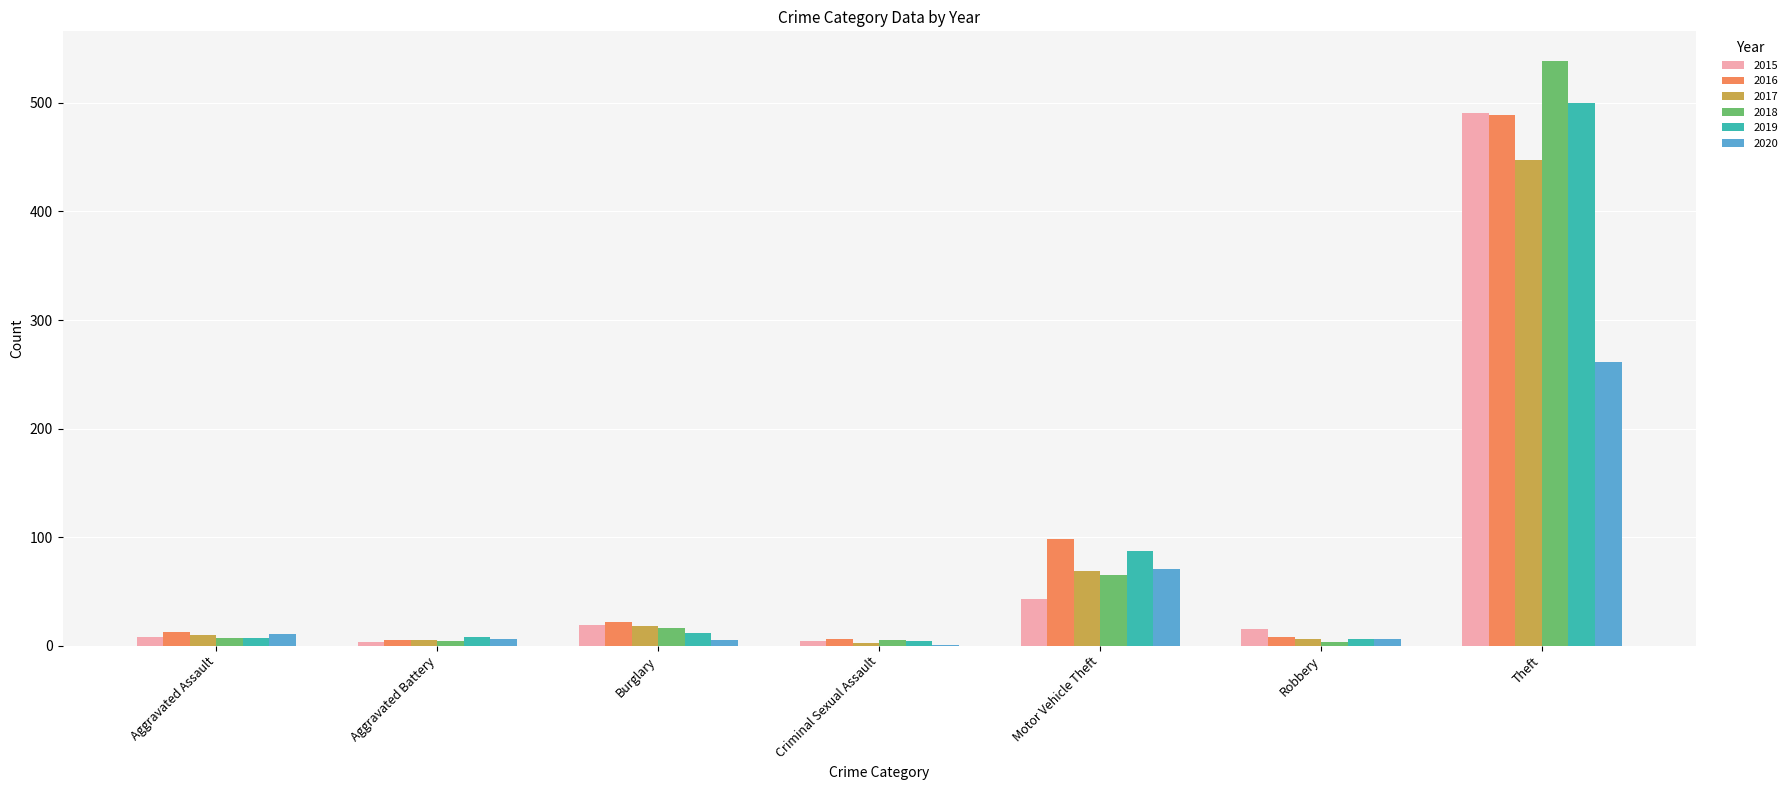

The 2015 series shows 15 at Robbery. True or false?

True